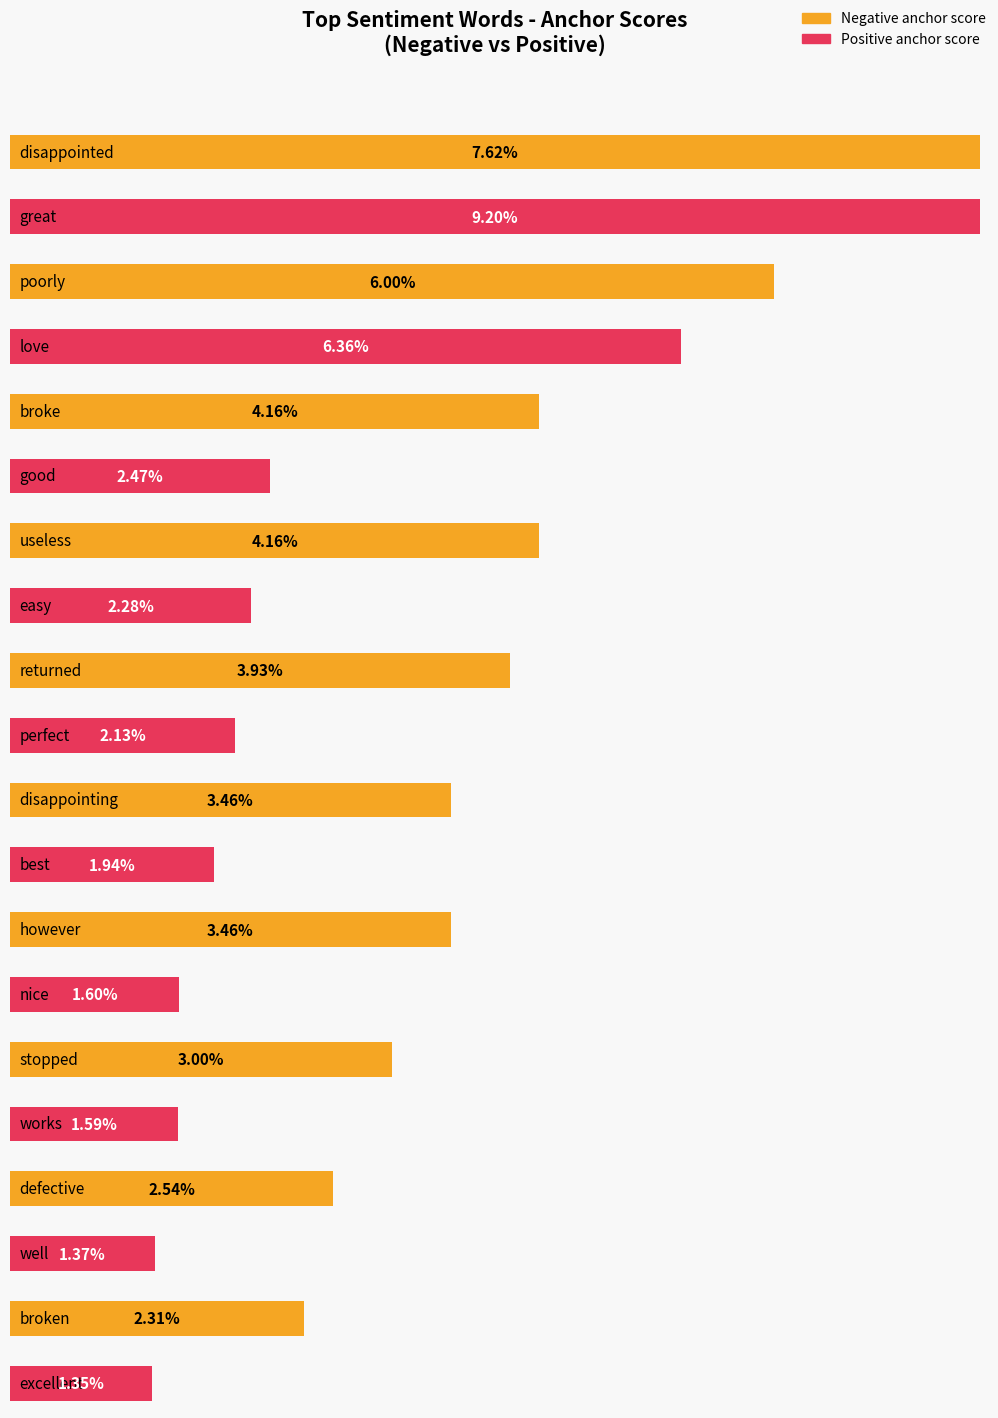

Is the value of Negative anchor score at disappointing/best greater than the value of Positive anchor score at defective/well?

Yes